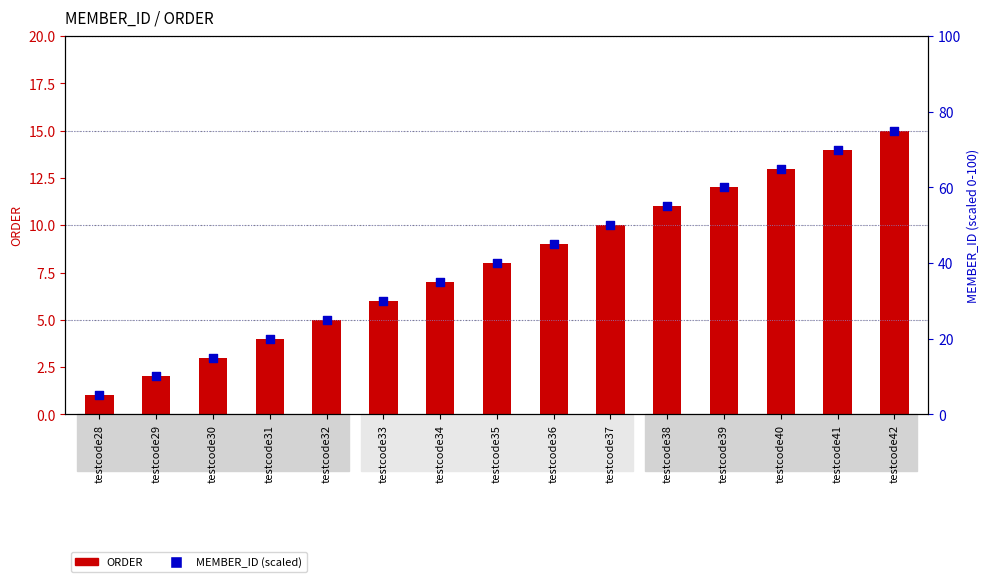

Which series contains the lowest Y value?

ORDER